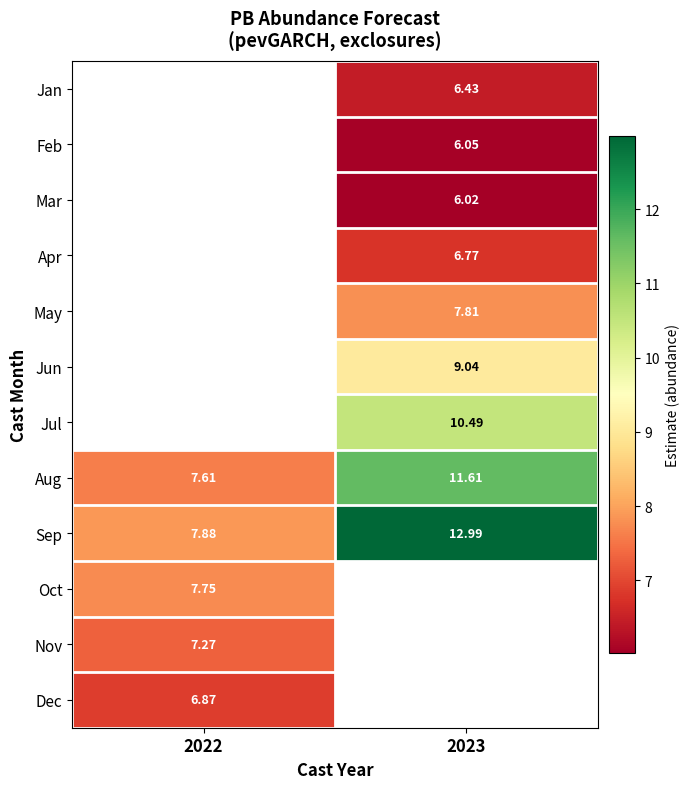

Is the value of Sep at 2022 greater than the value of Dec at 2022?

Yes